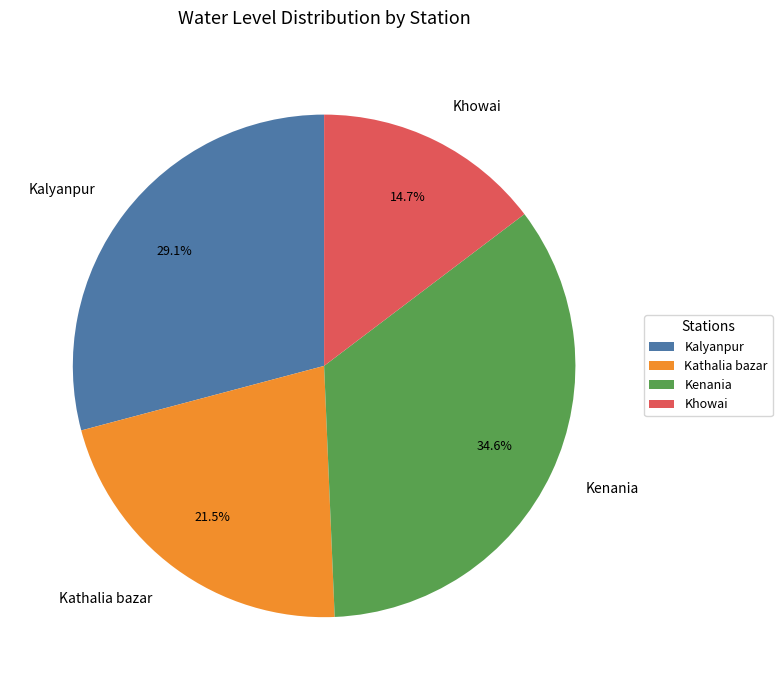

Rank the categories by value from highest to lowest.

Kenania, Kalyanpur, Kathalia bazar, Khowai